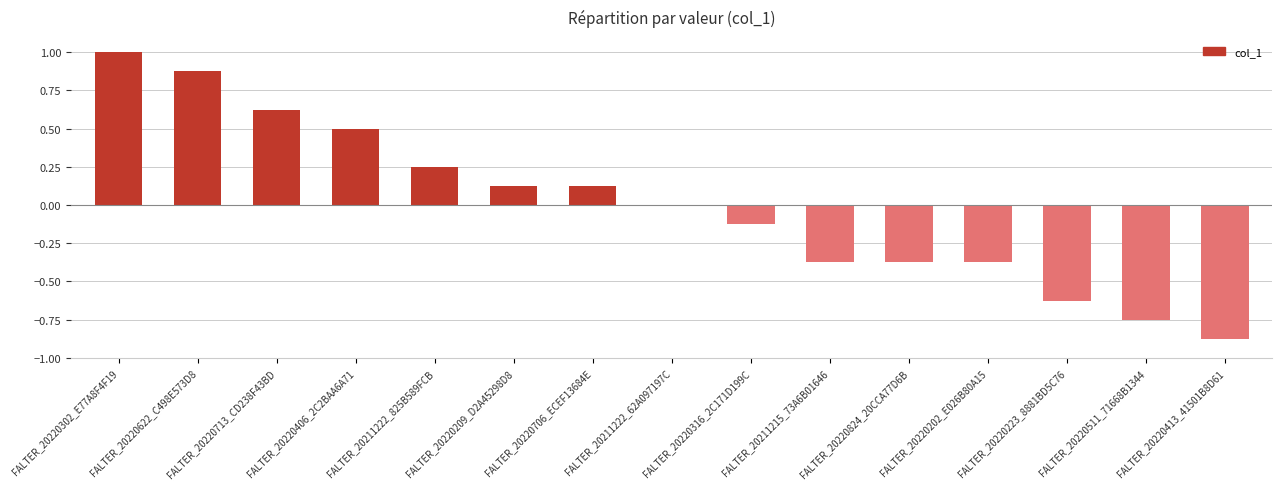

Which category has the highest value across all series?

FALTER_20220302_E77A8F4F19